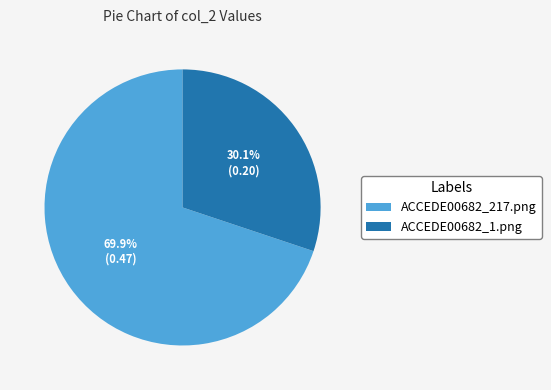

Between ACCEDE00682_217.png and ACCEDE00682_1.png, which is larger?

ACCEDE00682_217.png